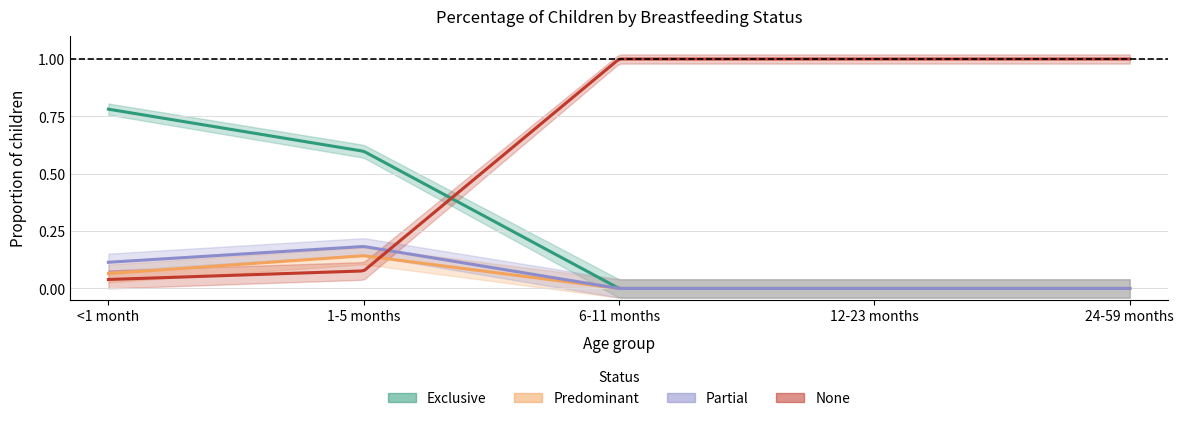

Rank the categories by Exclusive value from lowest to highest.

6-11 months, 12-23 months, 24-59 months, 1-5 months, <1 month